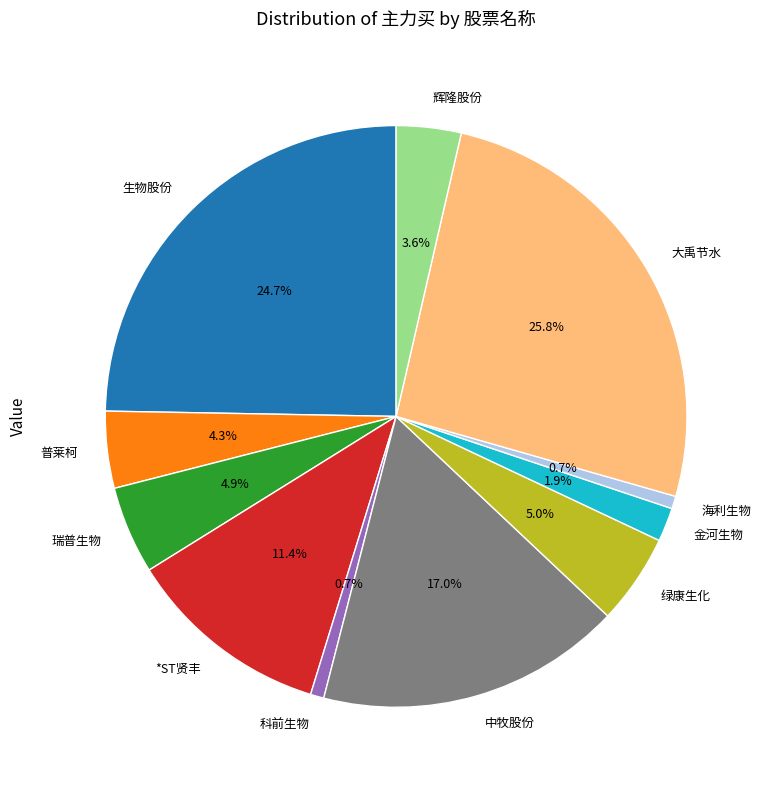

To the nearest percent, what is the combined percentage of 普莱柯 and 金河生物?

6%